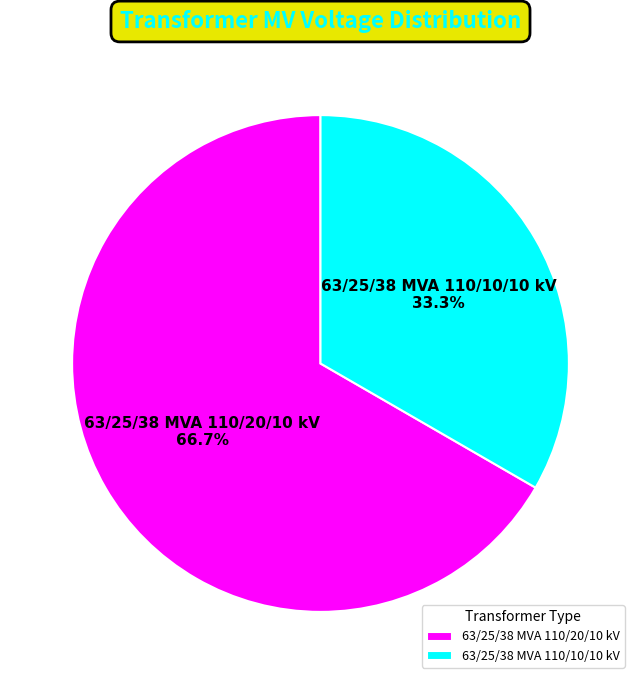

How much of the chart is everything except 63/25/38 MVA 110/20/10 kV?

33.3%